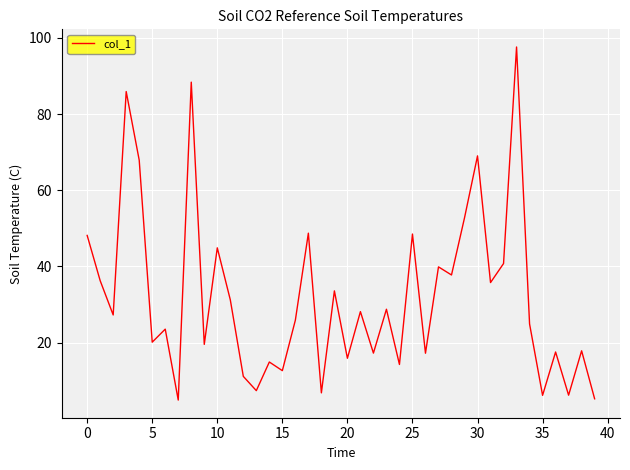

What is the difference between the maximum and minimum values?

92.7